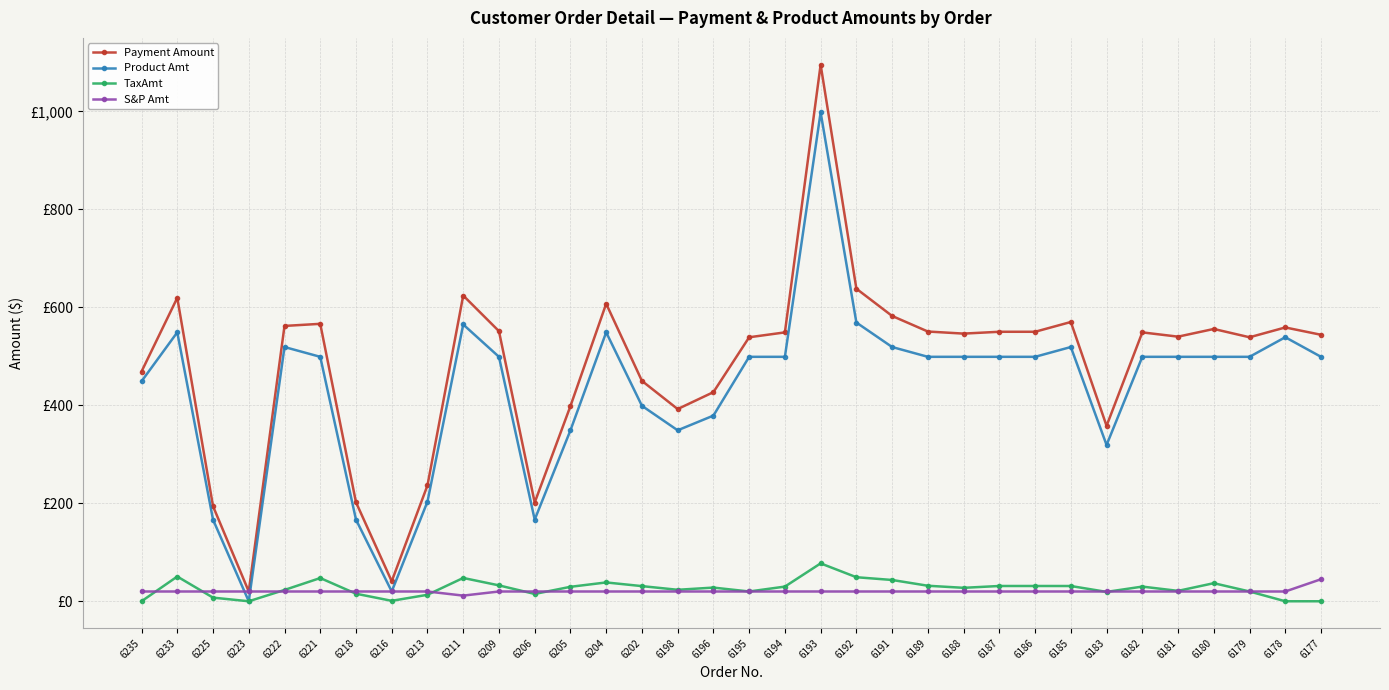

Is this an area chart (filled region under the line)?

No